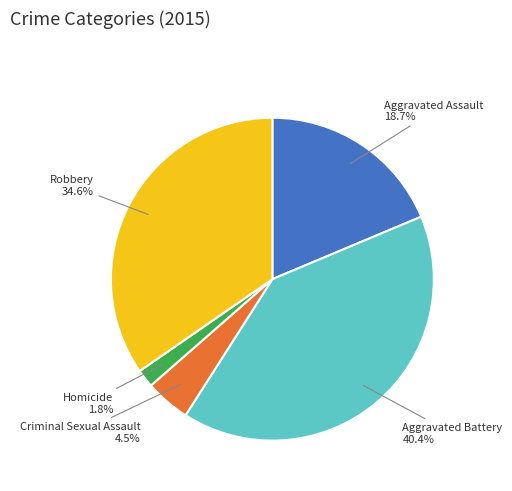

Is there a majority slice in this chart?

No